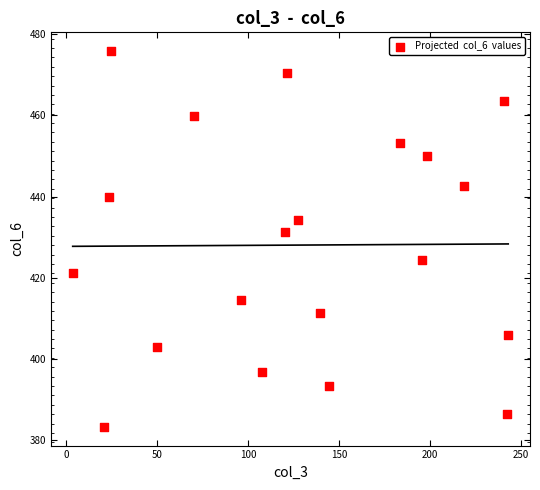

What is the range of Y values (max minus min)?

92.6